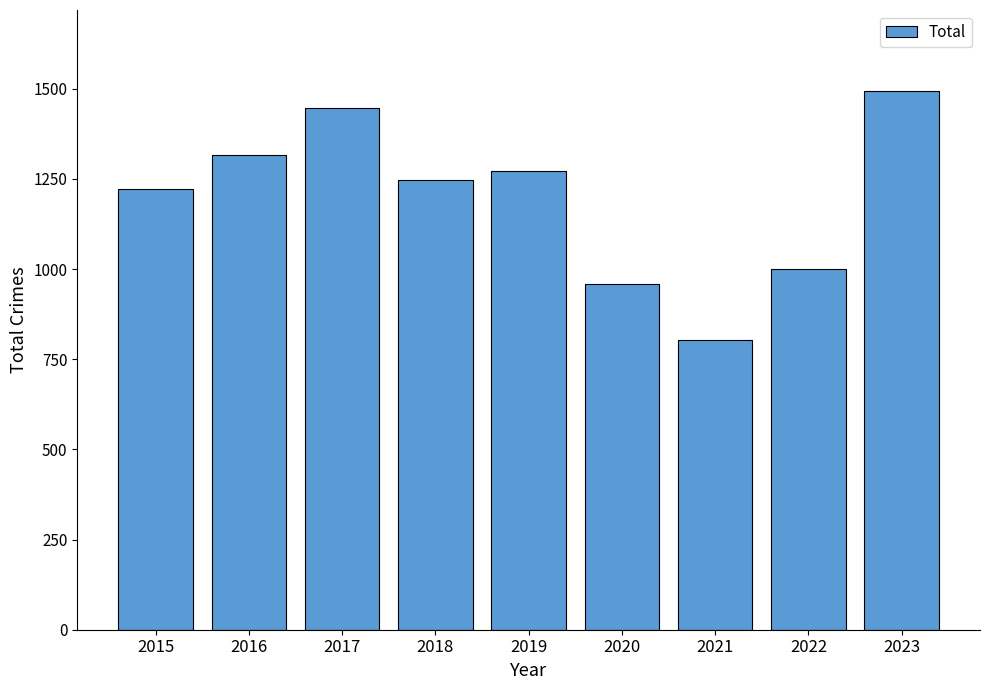

How many bars are there in total?

9